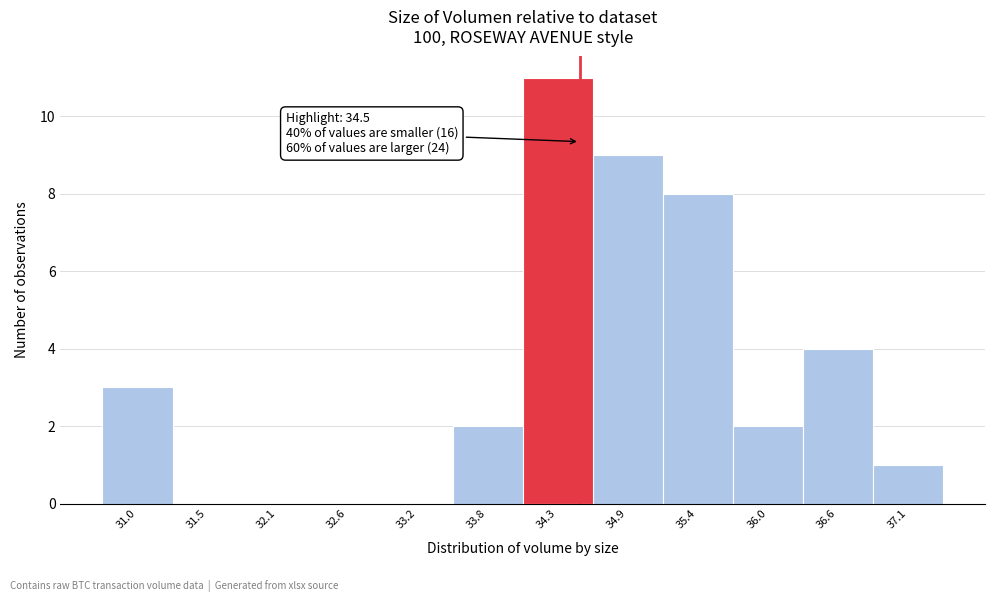

Over which range of the x-axis is the bar tallest?

34.0 to 34.6